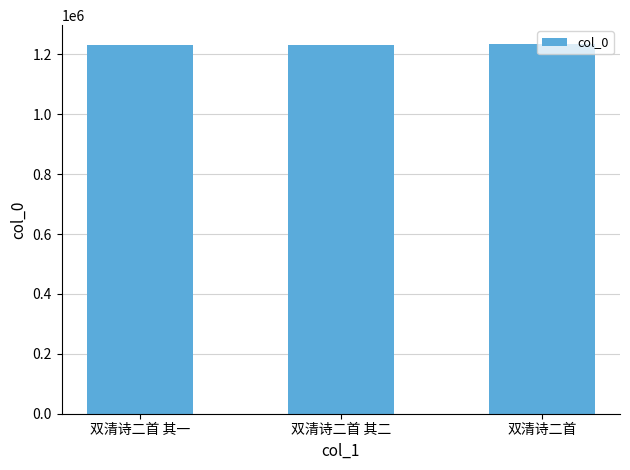

Read the value at 双清诗二首.

1235502